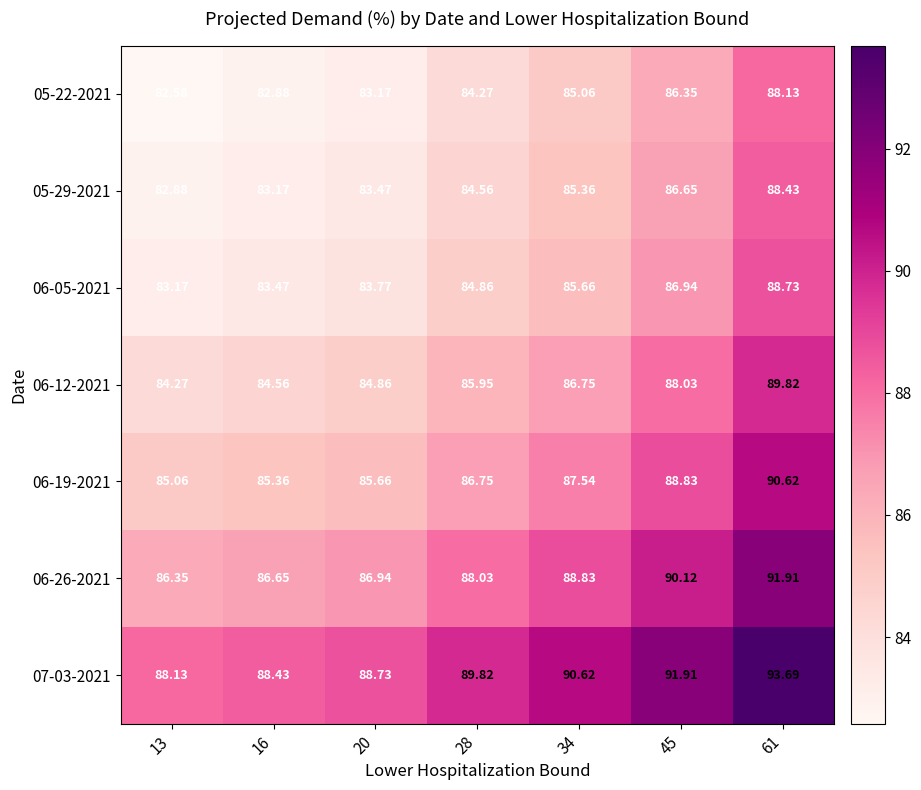

How many data points in 05-29-2021 are above 84?

4